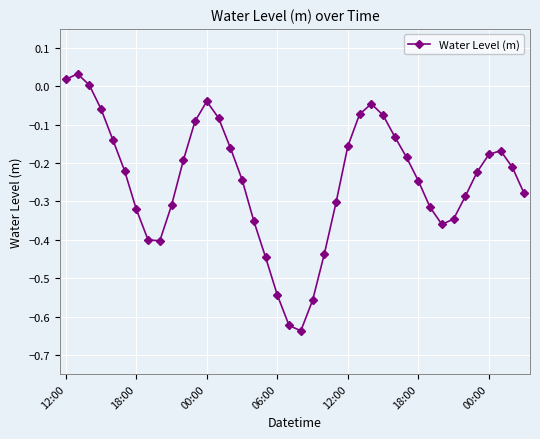

What is the sum of all values?

-9.8